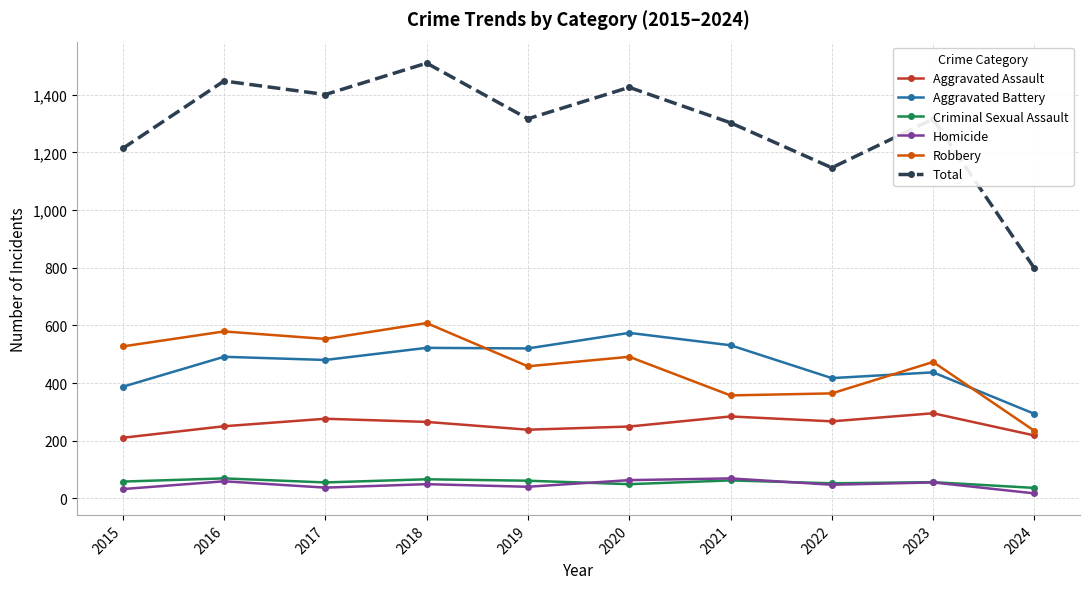

What is the total value across all series at 2020?

2852